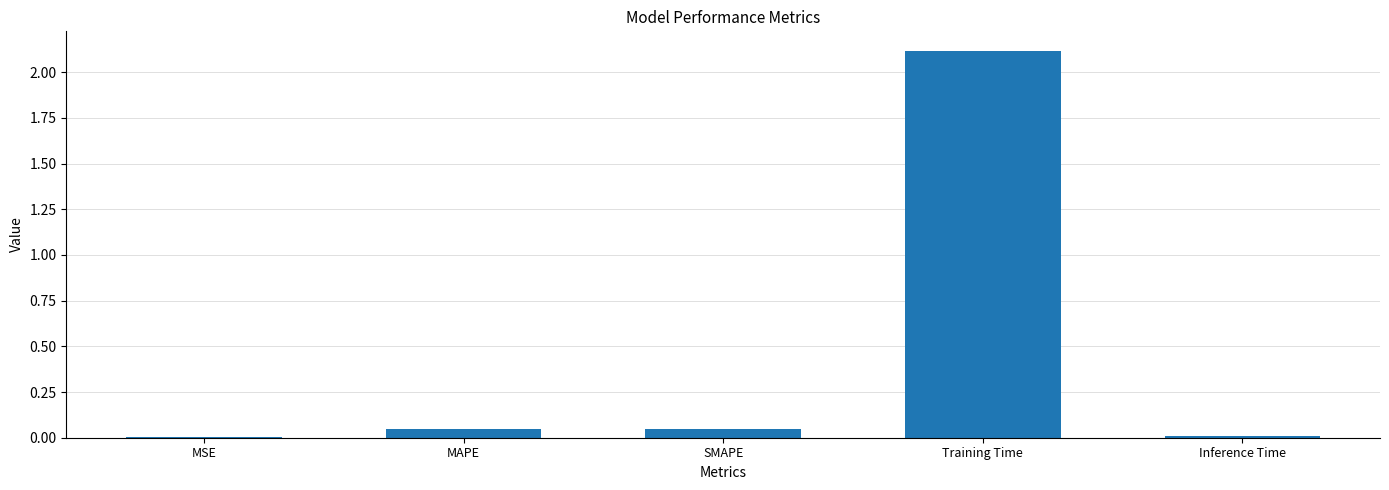

Is it true that the value at MAPE is 0.0?

True